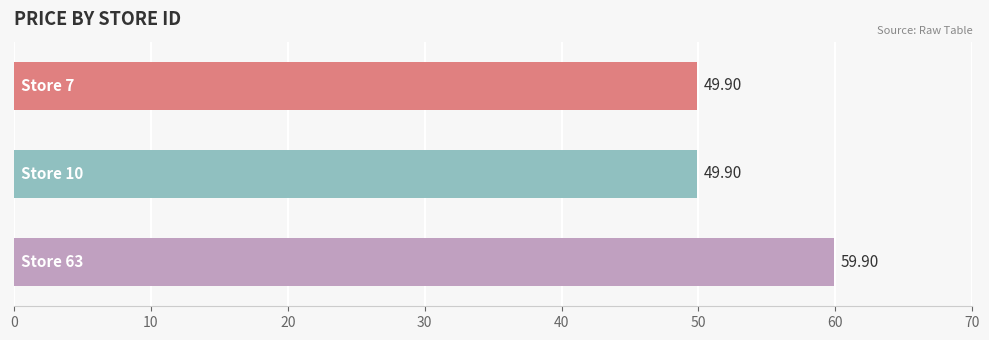

What is the average value?

53.2